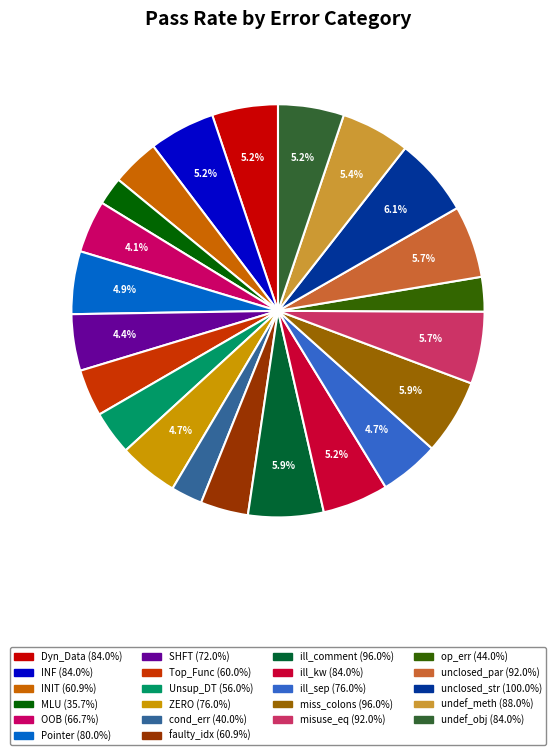

Does any single category account for the majority?

No